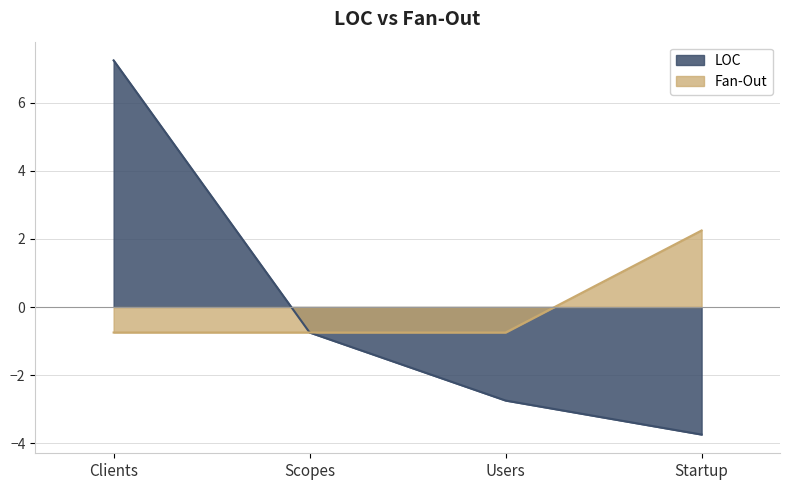

Reading left to right, what are all the values shown in this chart?

LOC: Clients=7.2	Scopes=-0.8	Users=-2.8	Startup=-3.8
Fan-Out: Clients=-0.8	Scopes=-0.8	Users=-0.8	Startup=2.2